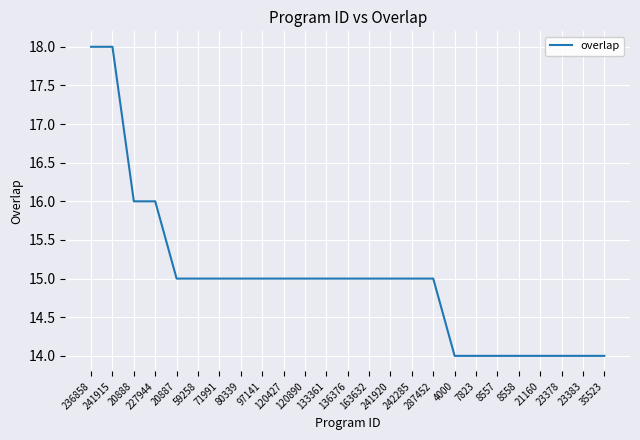

What is the ratio of the value at 7823 to the value at 236858?

0.8